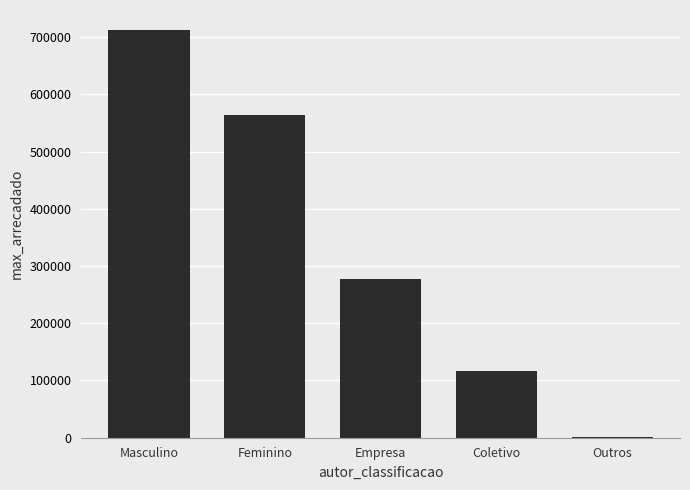

Reading right to left, transcribe all the data shown in this chart.

1802.7	117273.3	277204.5	563181.0	711694.6